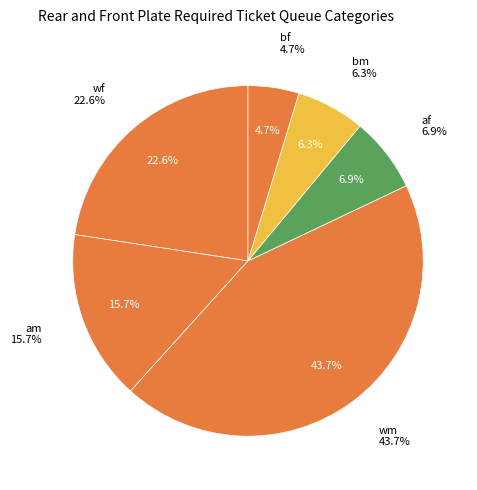

Does wf represent more than half of the total?

No